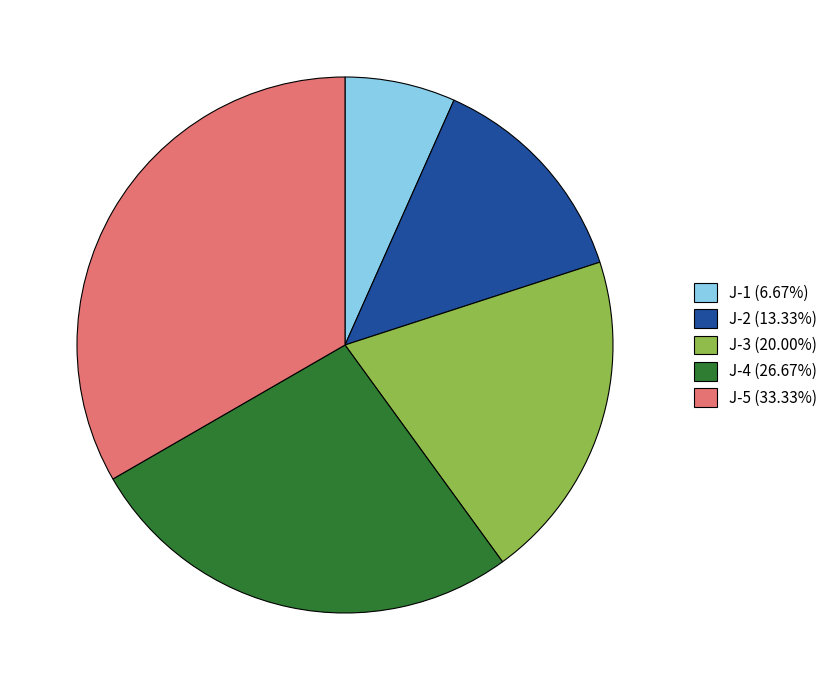

Is there any slice that represents more than half of the pie?

No